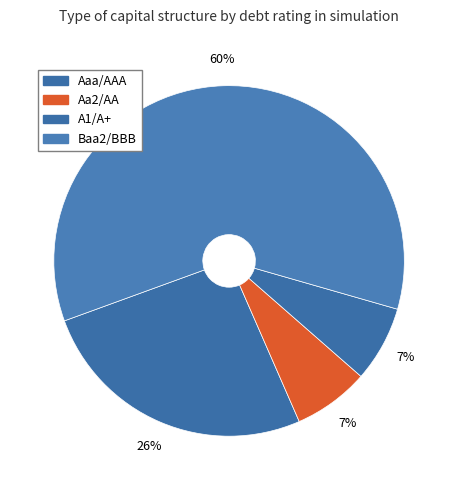

Is there a majority slice in this chart?

Yes